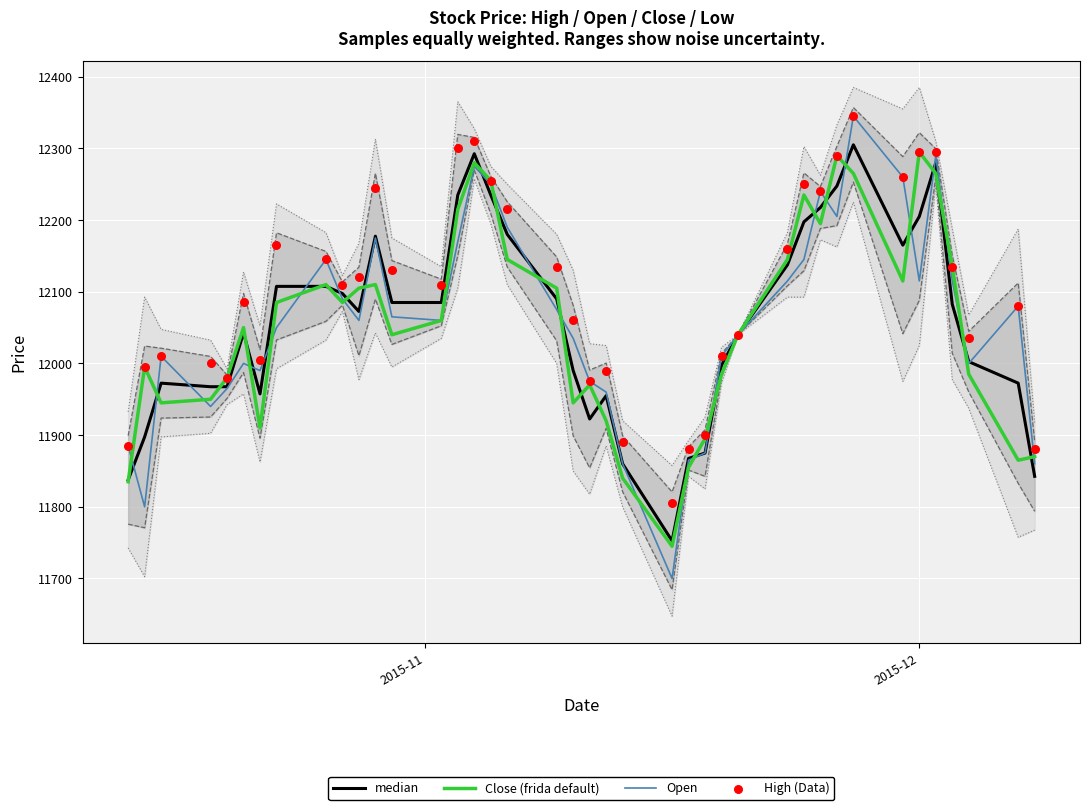

At how many categories does at least one series exceed 12015?

26